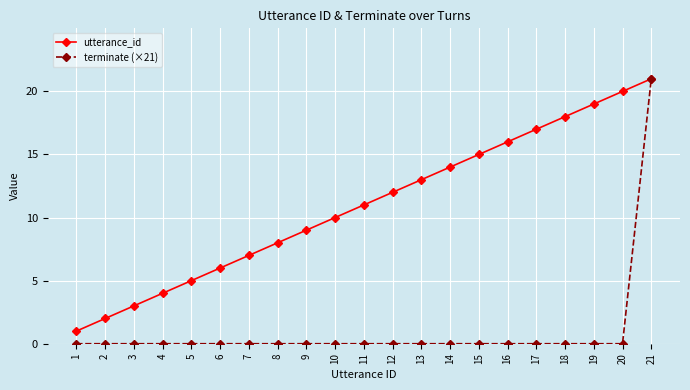

The terminate (×21) series shows -12 at 12. True or false?

False